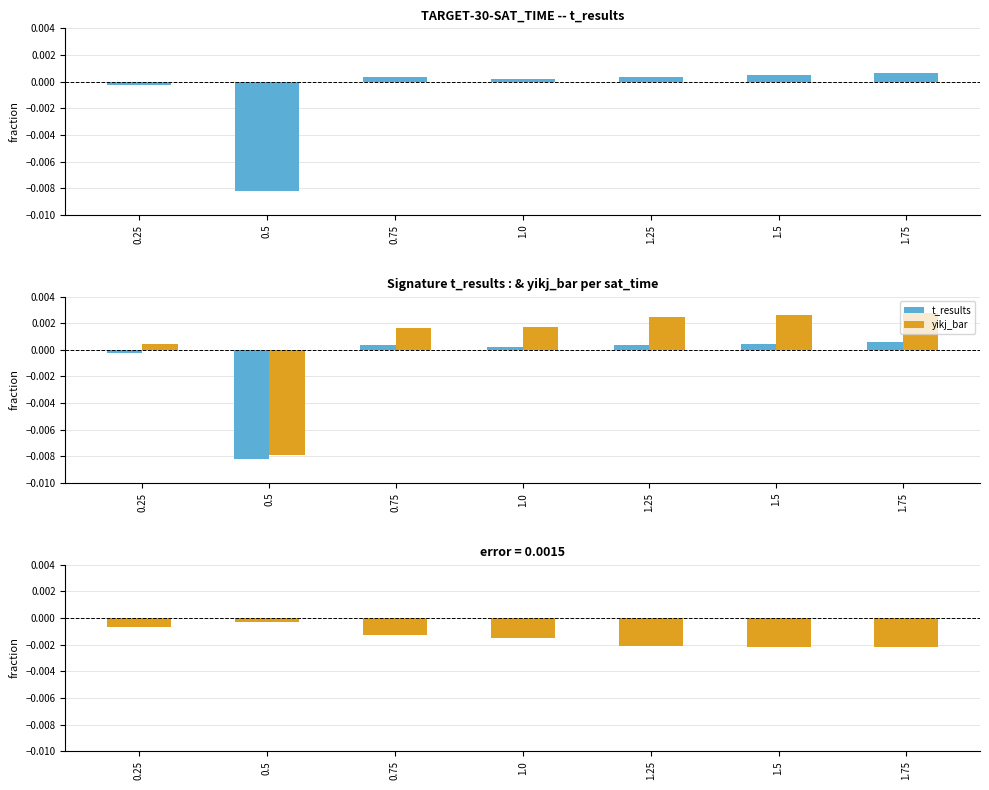

Rank the series at 1.5 from highest to lowest value.

yikj_bar, t_results, t_results - yikj_bar